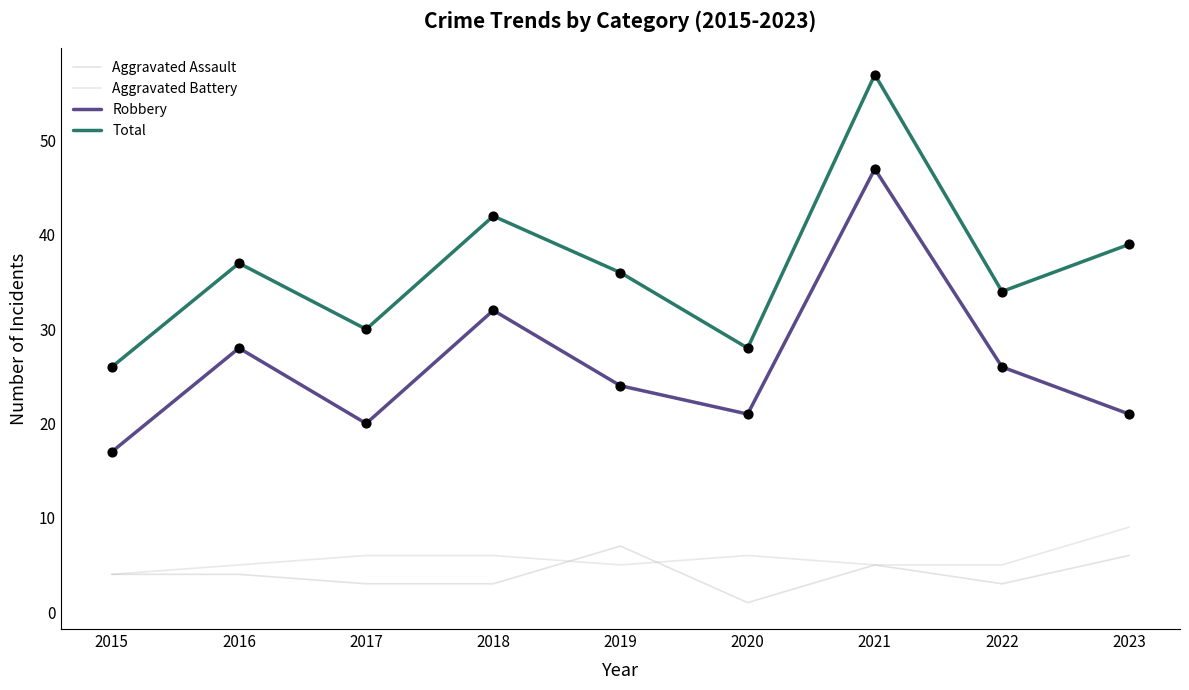

At how many categories does at least one series exceed 42?

1